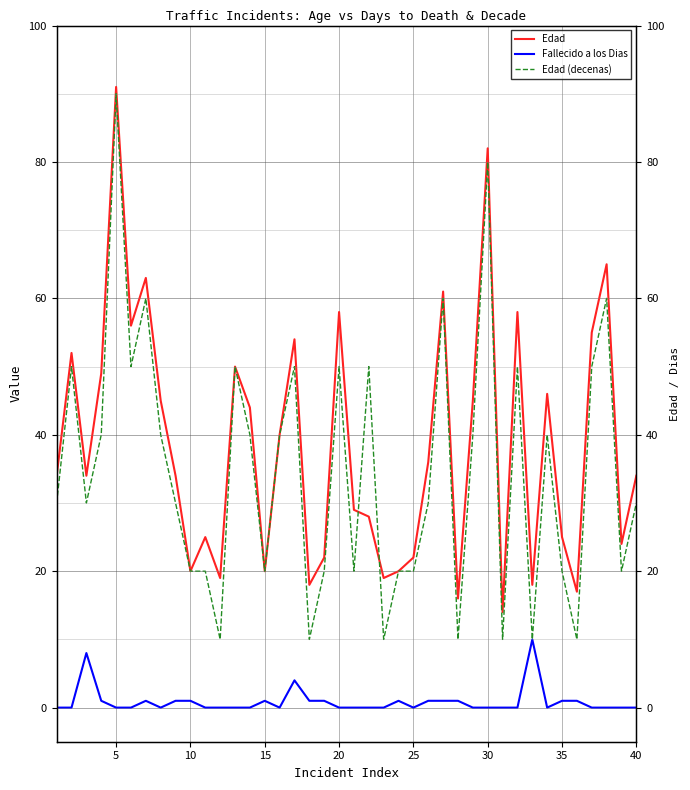

What is the difference between the maximum and minimum values in the Fallecido a los Dias series?

10